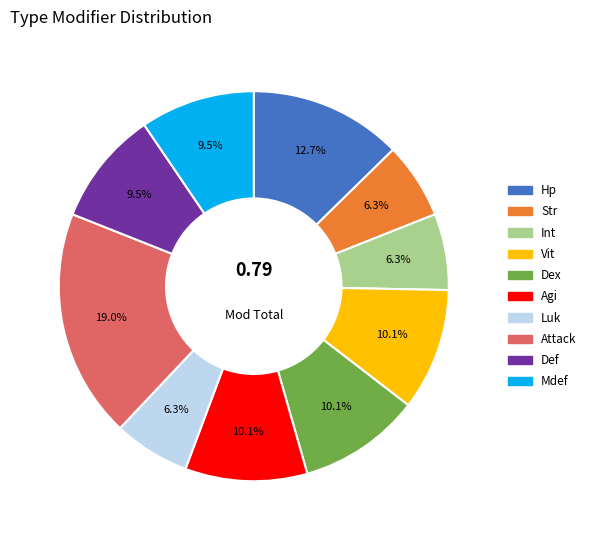

True or false: Int accounts for 12% of the total.

False